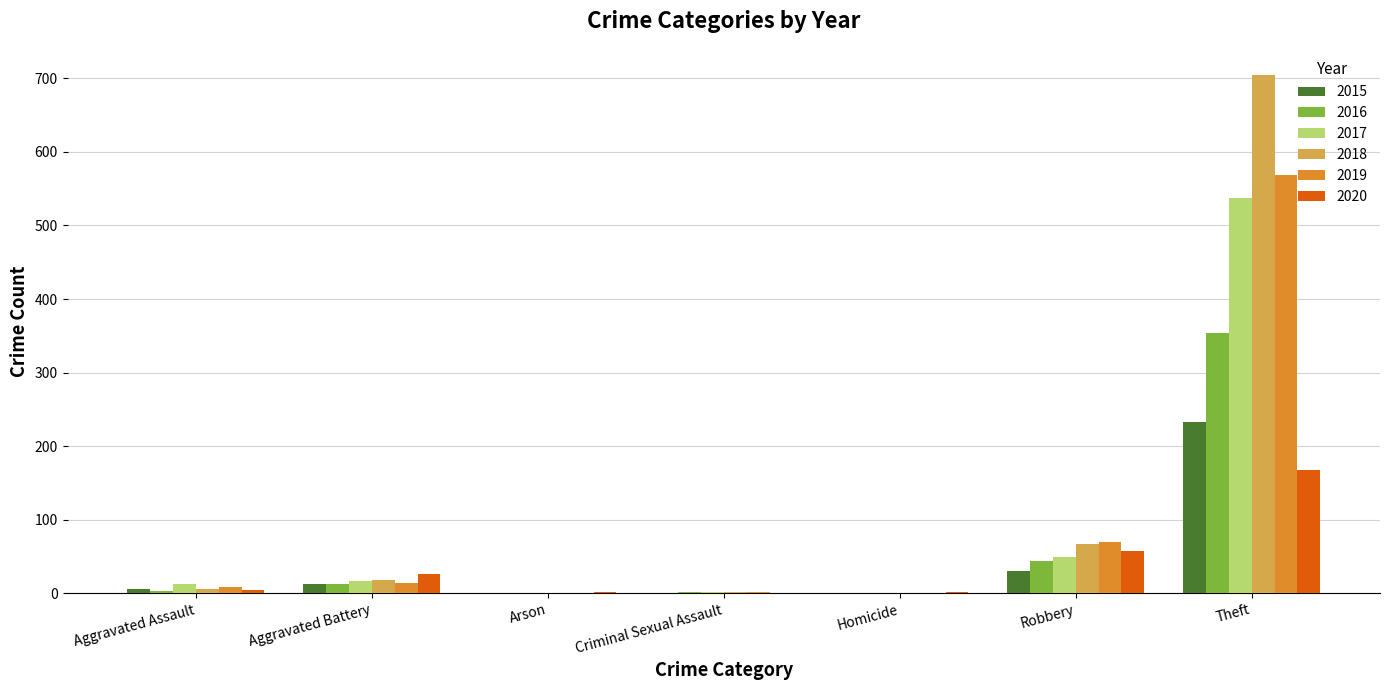

What are all the series names shown in the legend?

2015, 2016, 2017, 2018, 2019, 2020